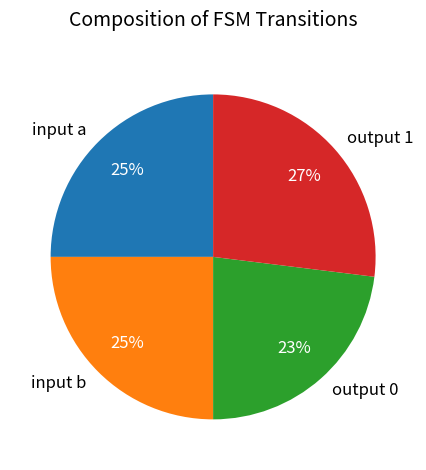

Approximately how many times larger is the value at input b compared to output 1?

0.9